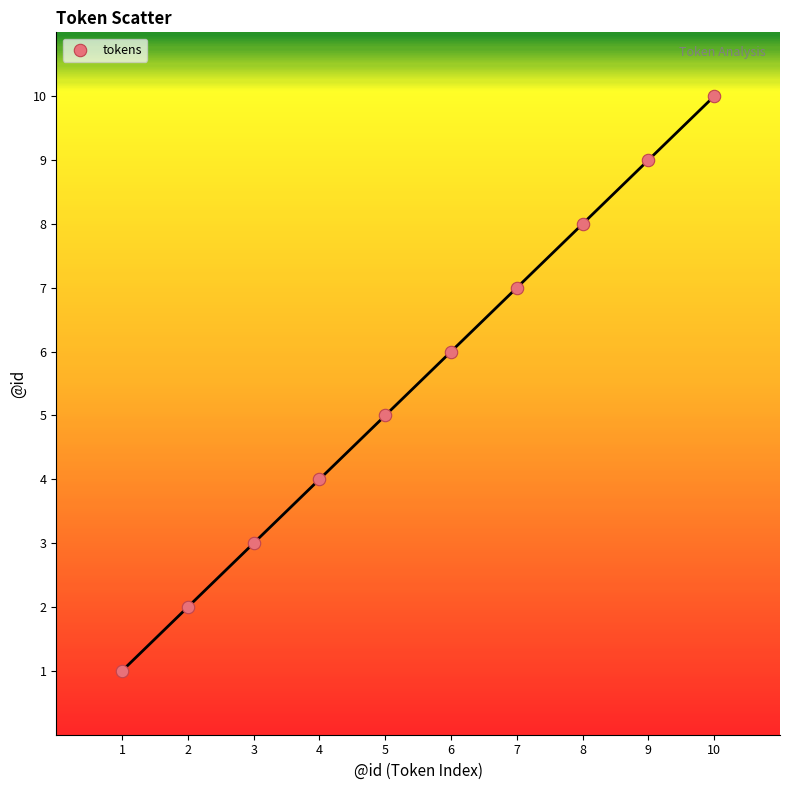

What is the average X value?

6